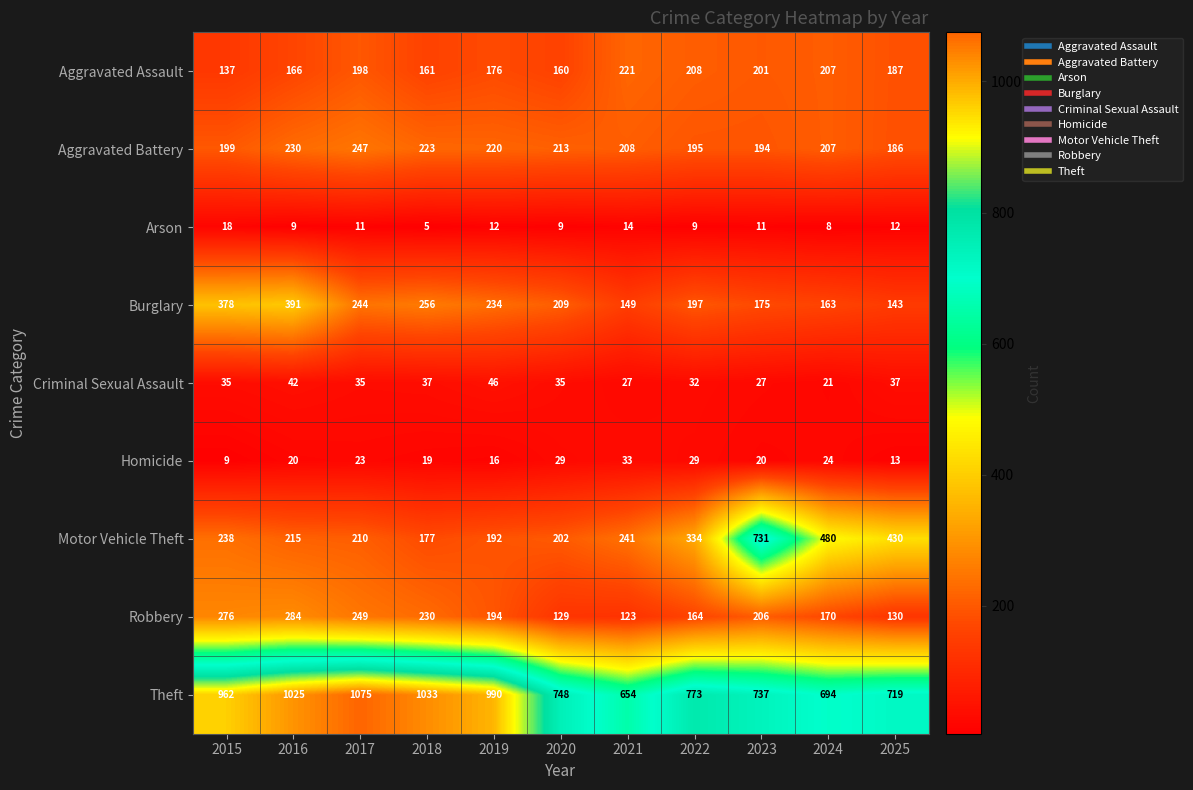

What is the greatest value displayed?

1075